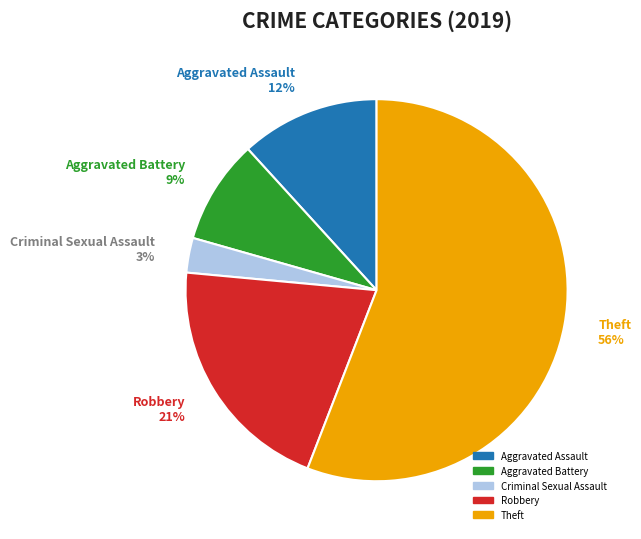

How many segments does this pie chart have?

5